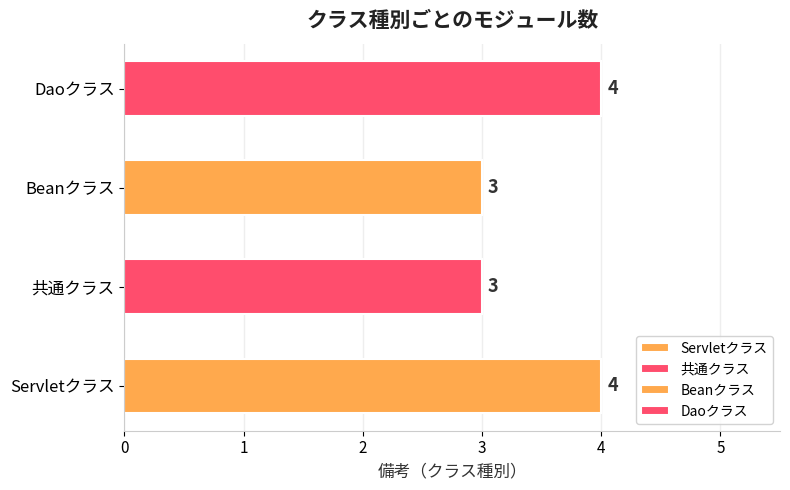

Which has a higher value, Beanクラス or Daoクラス?

Daoクラス